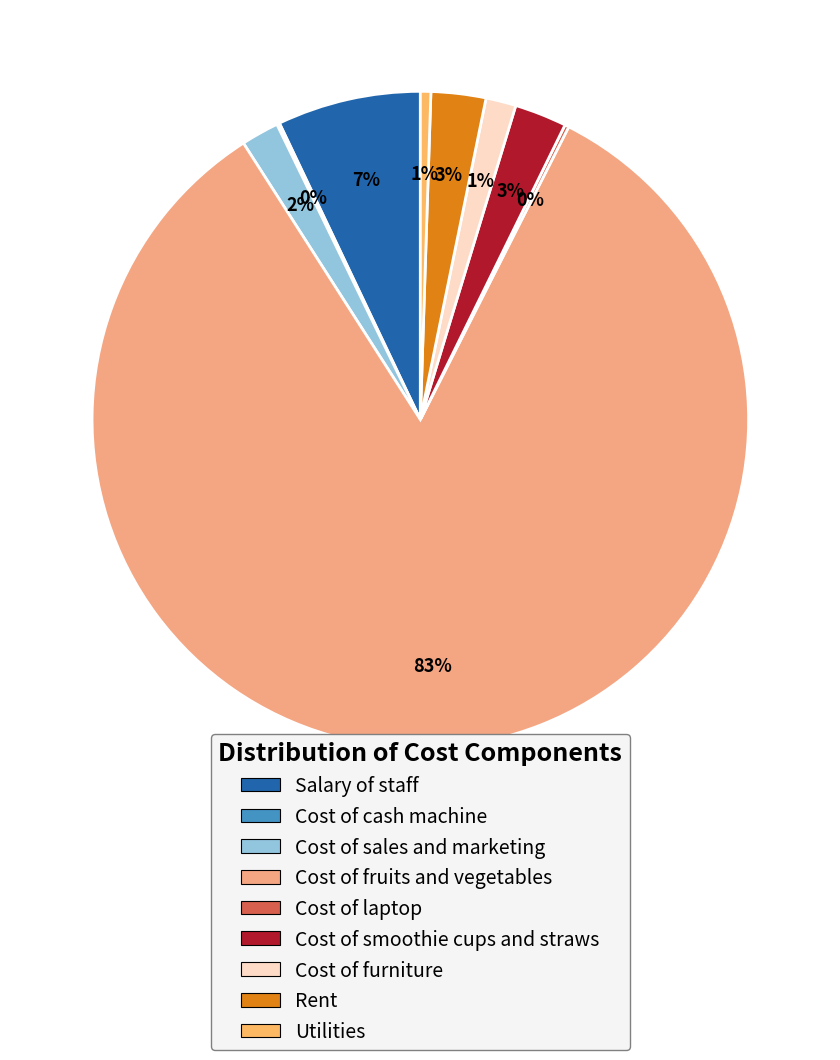

To the nearest percent, what portion does Cost of fruits and vegetables represent?

83%